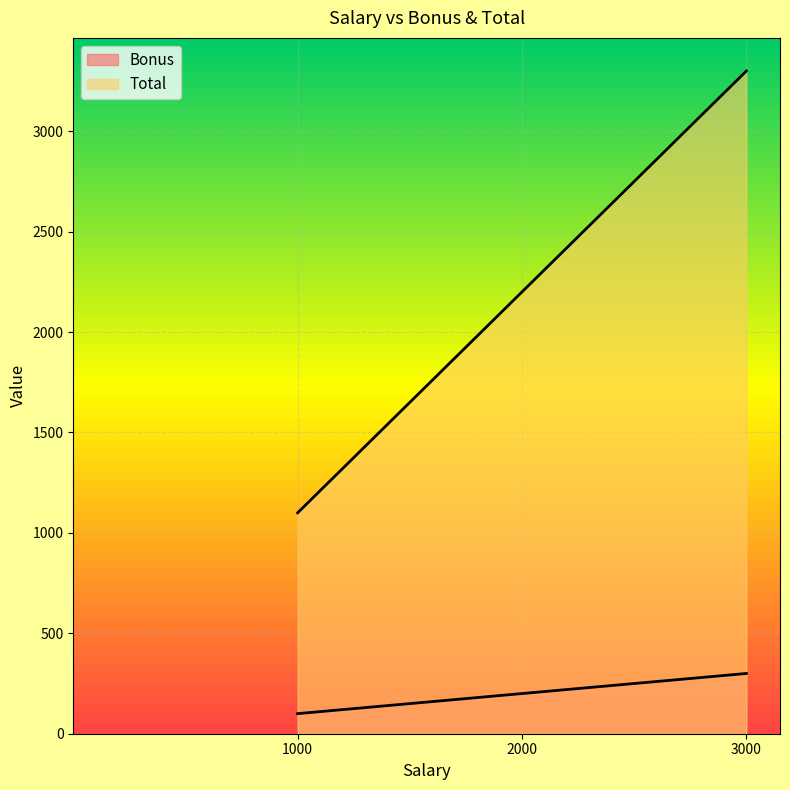

Reading right to left, extract all data points from this chart.

Bonus: 300	200	100
Total: 3300	2200	1100